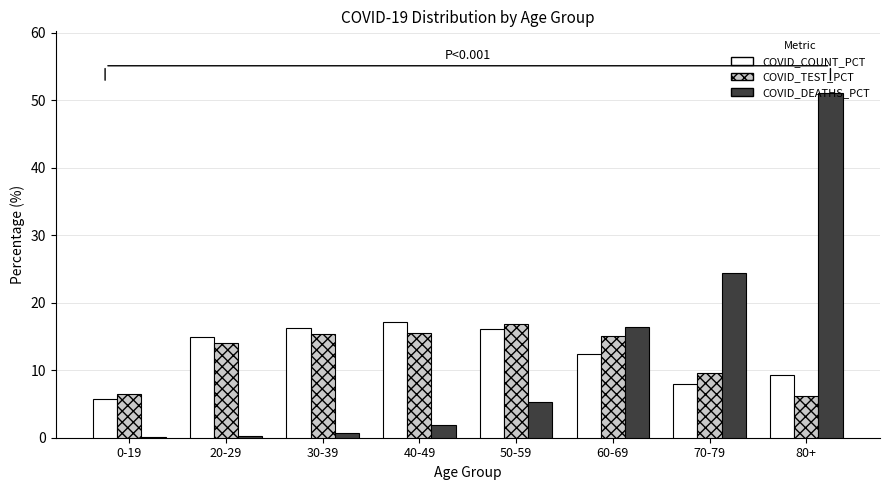

What is the greatest value displayed?

51.0